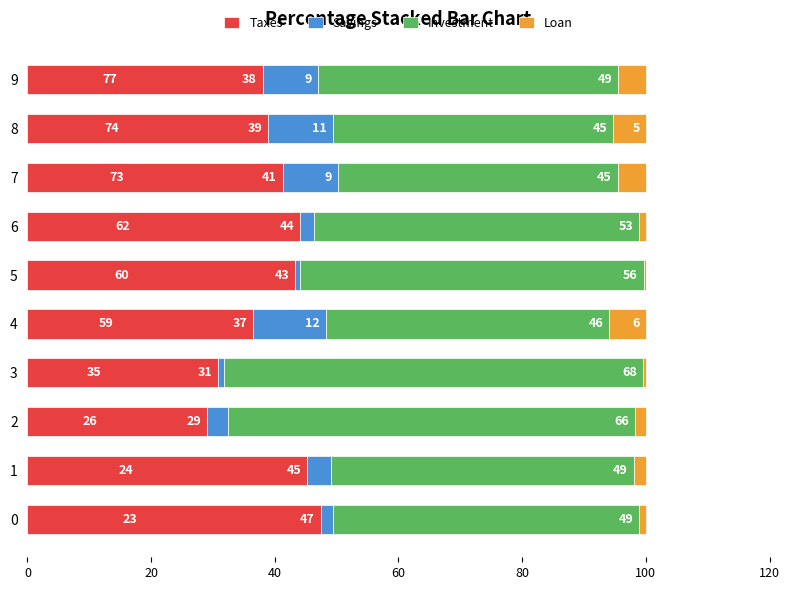

What are all the series names shown in the legend?

Taxes, Savings, Investment, Loan